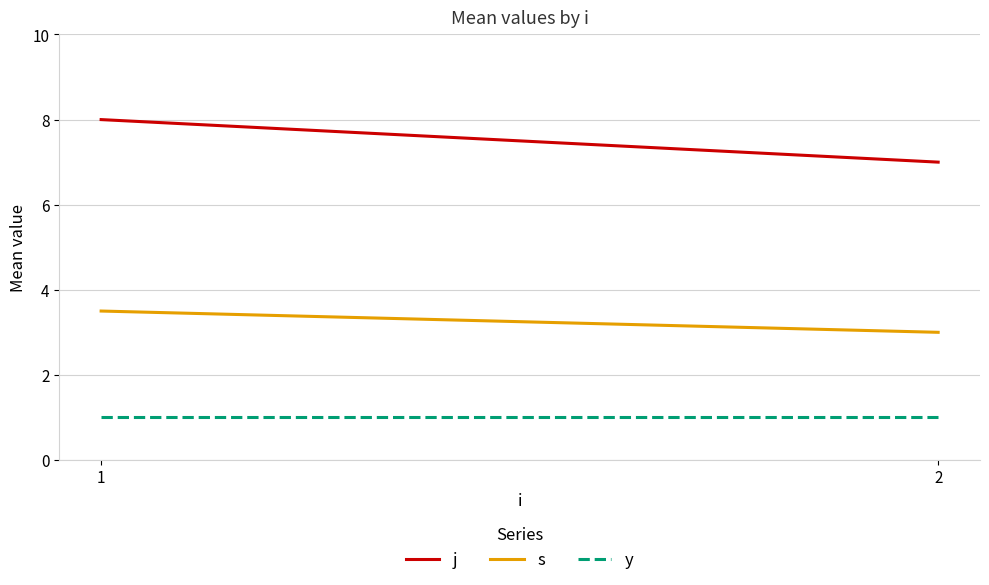

What is the difference between the maximum and minimum values in the j series?

1.0